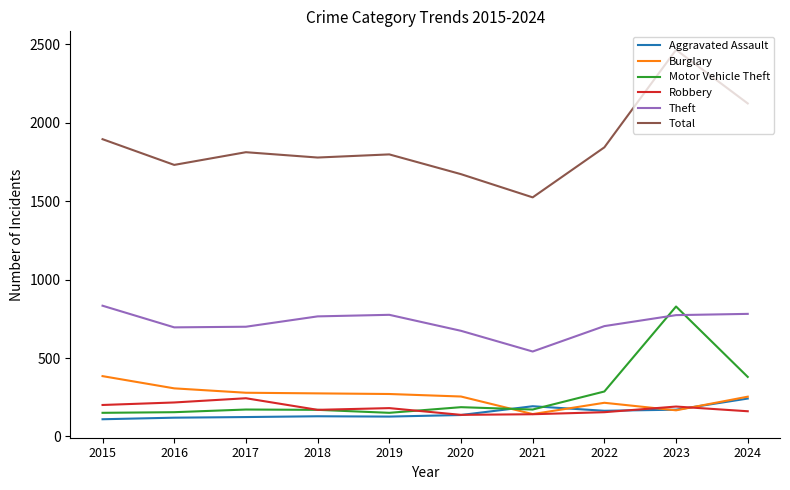

What is the approximate value of Burglary at 2024?

254